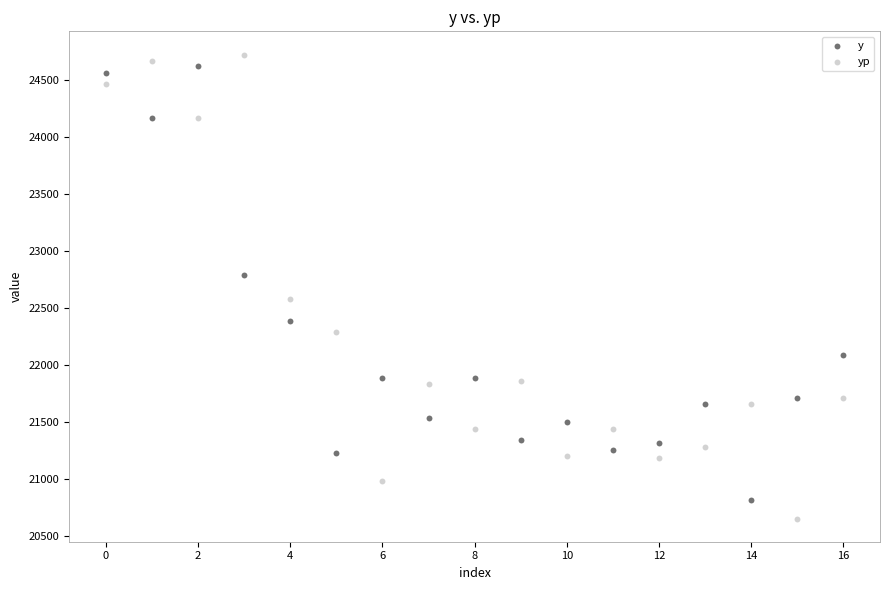

Which series has the widest spread of Y values?

yp